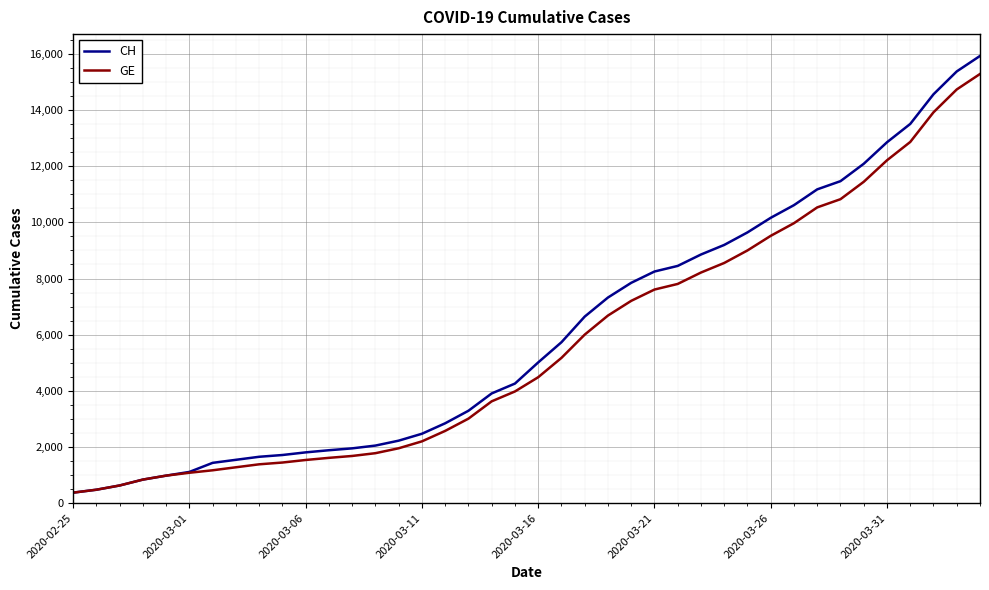

What is the lowest value of the CH series?

375